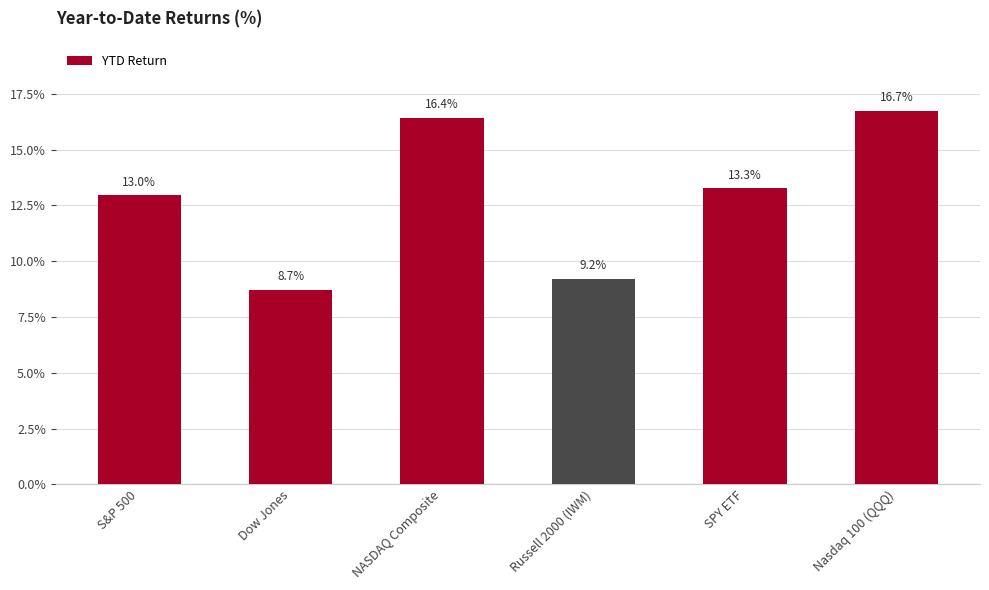

Between Dow Jones and SPY ETF, which is larger?

SPY ETF